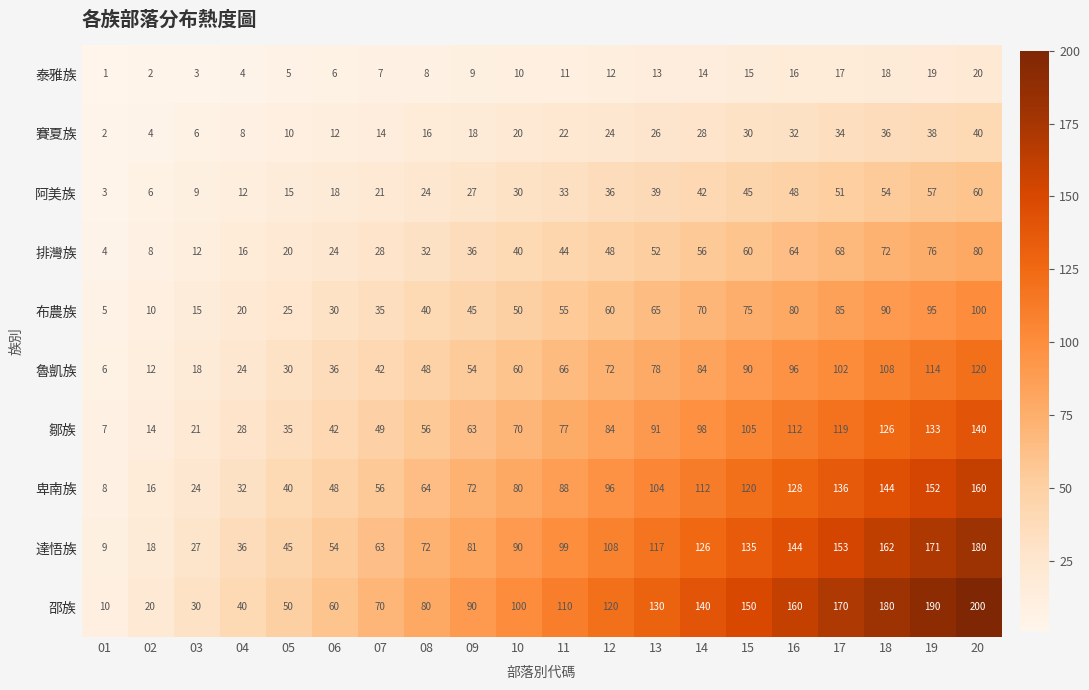

What is the highest value of the 魯凱族 series?

120